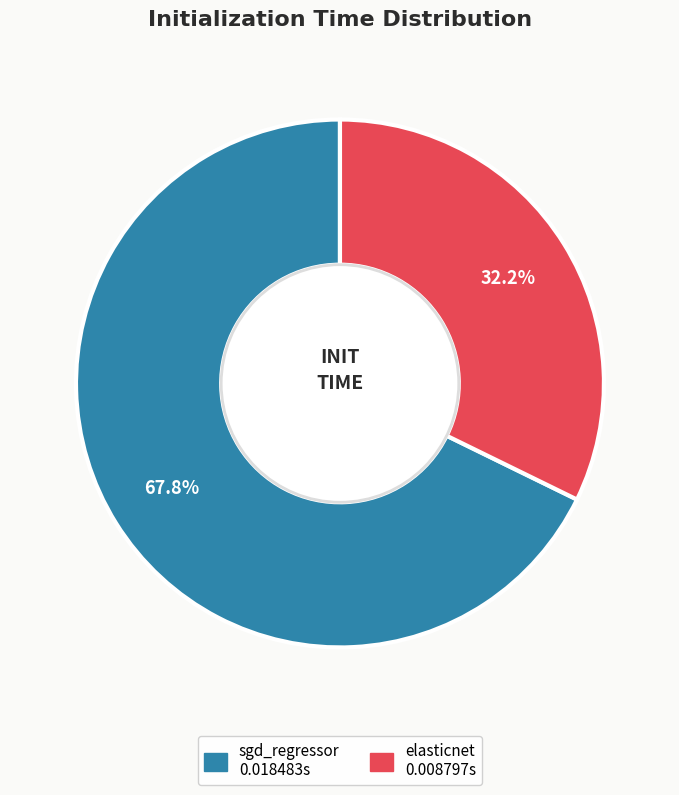

How many slices are in this pie chart?

2